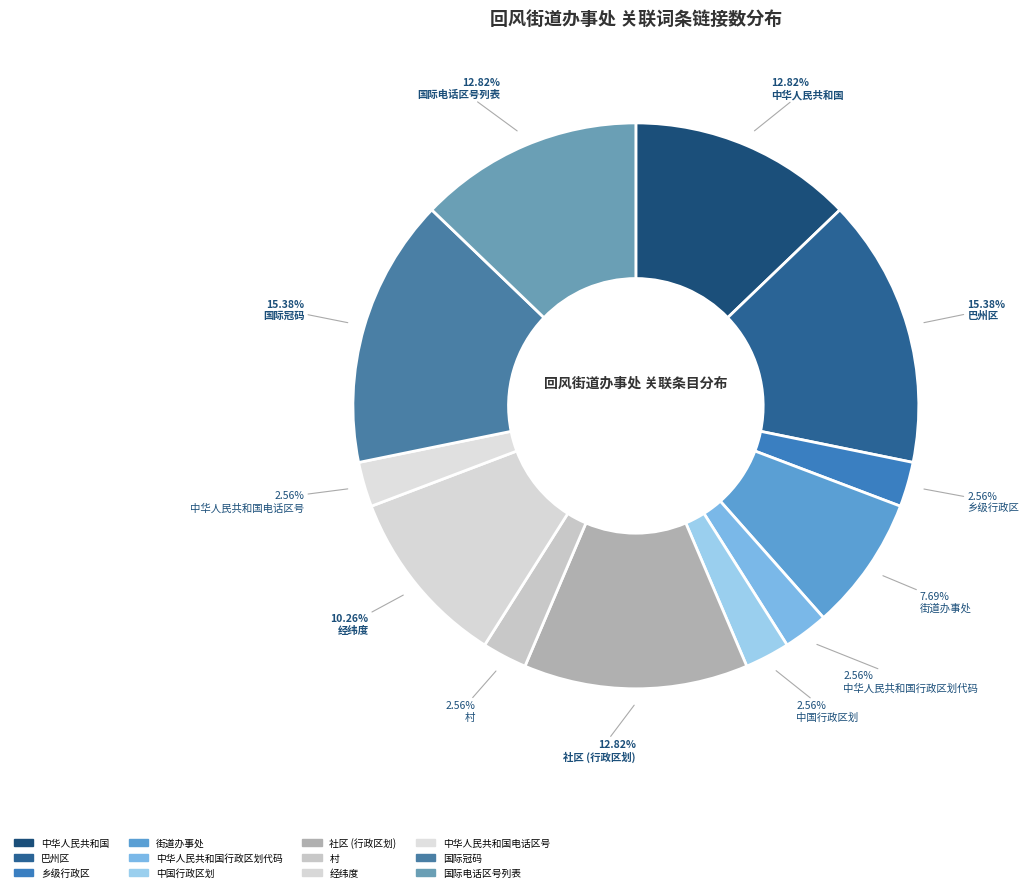

How many slices are in this pie chart?

12